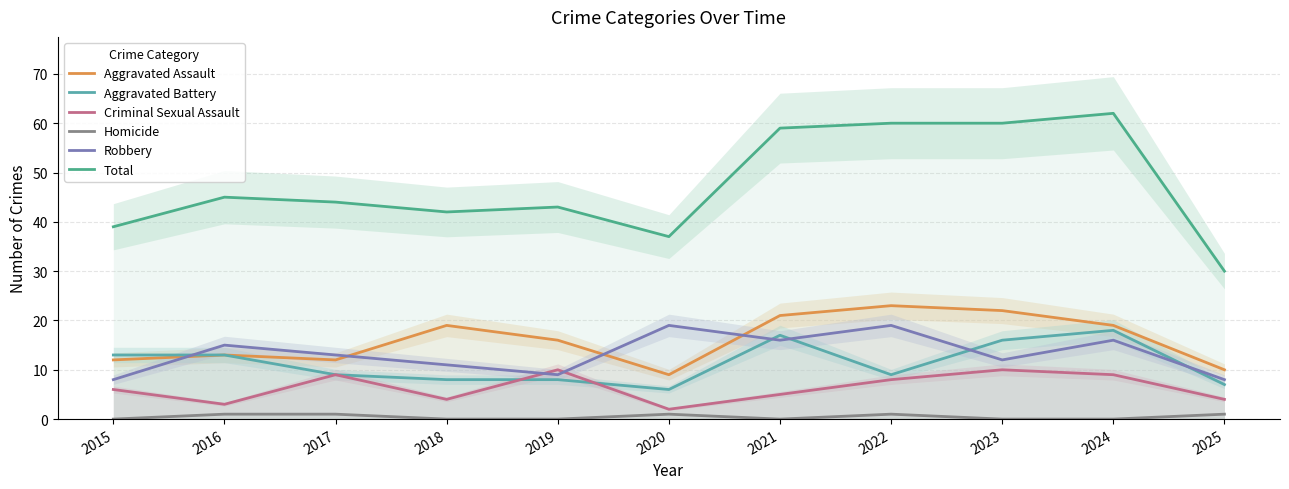

True or false: Aggravated Battery and Homicide cross at least once.

False